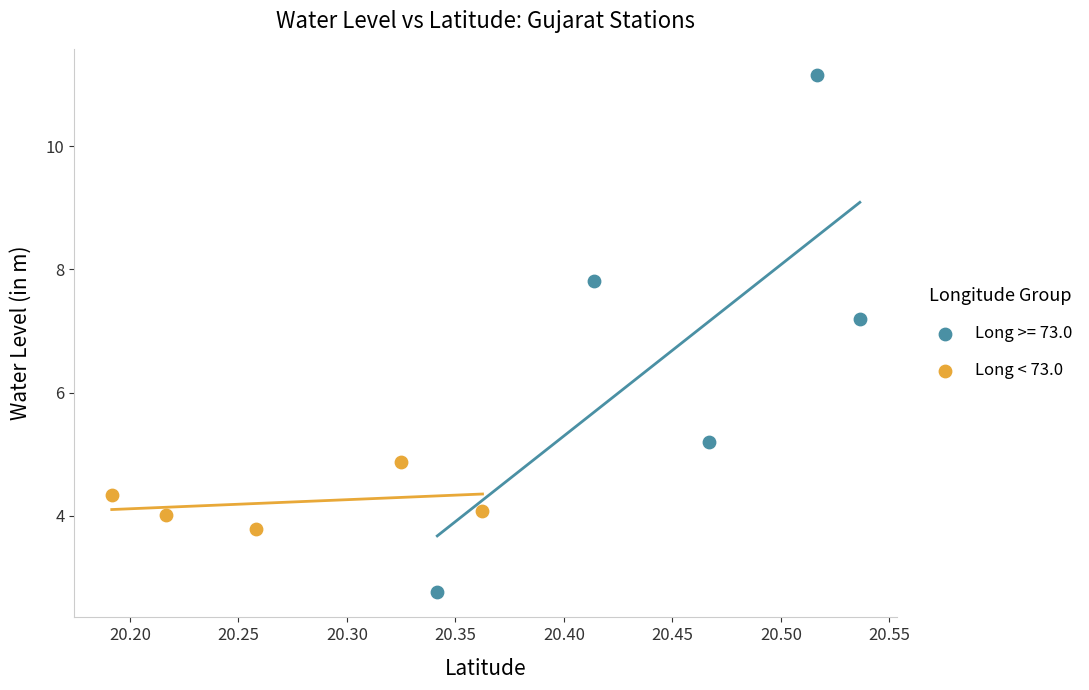

Which series has the largest Y range (max minus min)?

Long >= 73.0